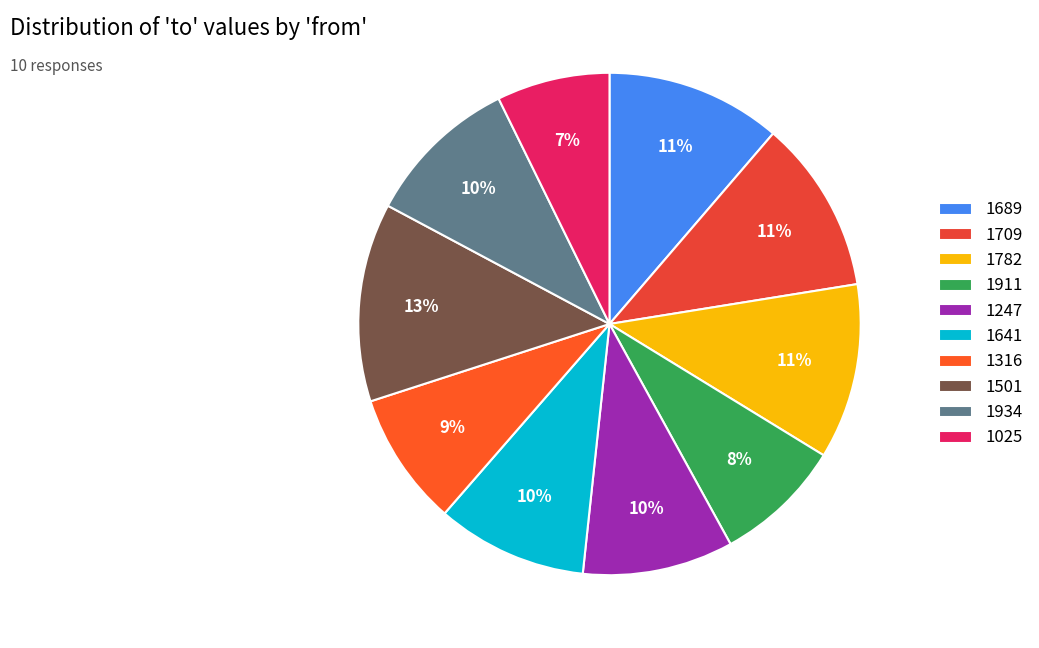

Count the number of slices in the pie.

10